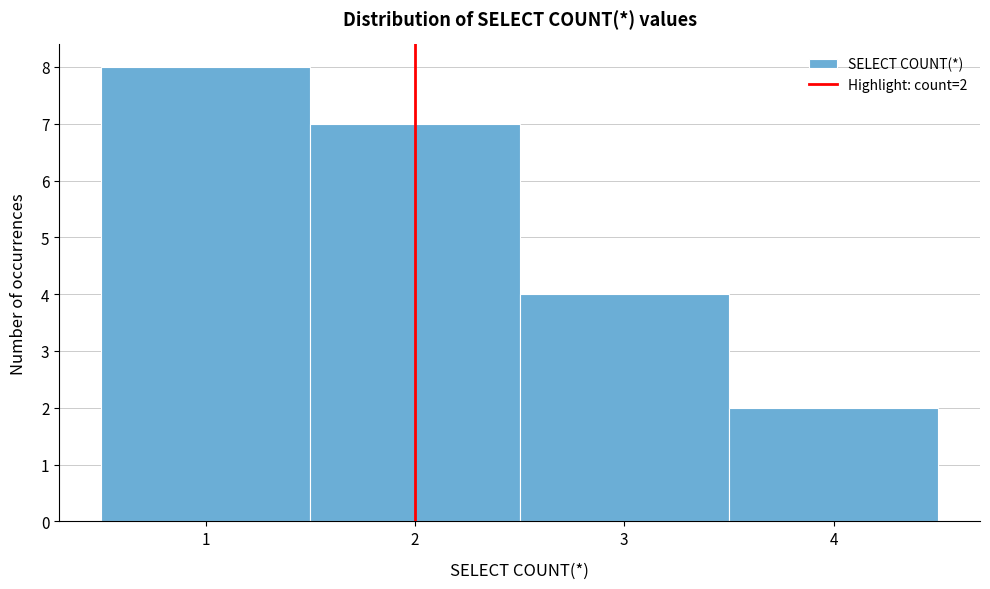

Over which range of the x-axis is the bar tallest?

0.5 to 1.5